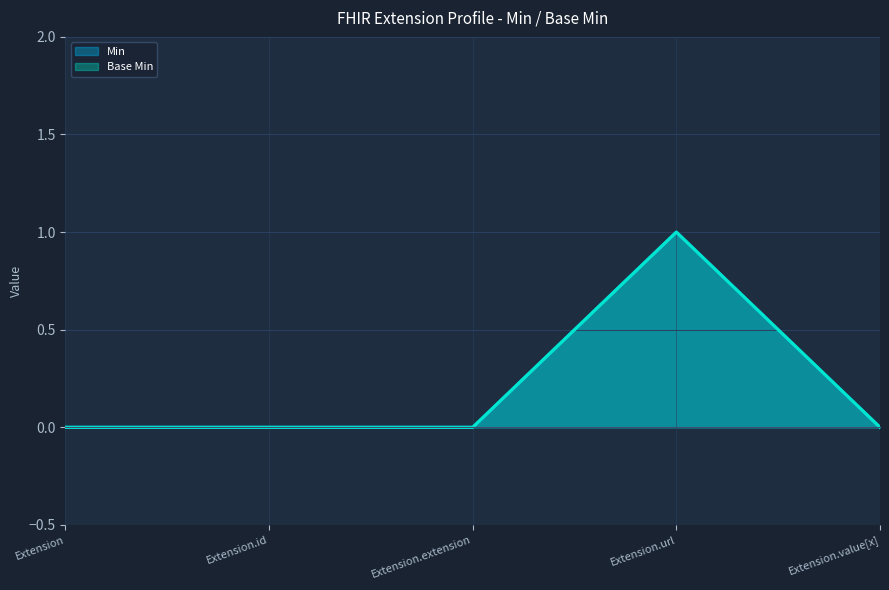

Rank the series at Extension.url from highest to lowest value.

Min, Base Min